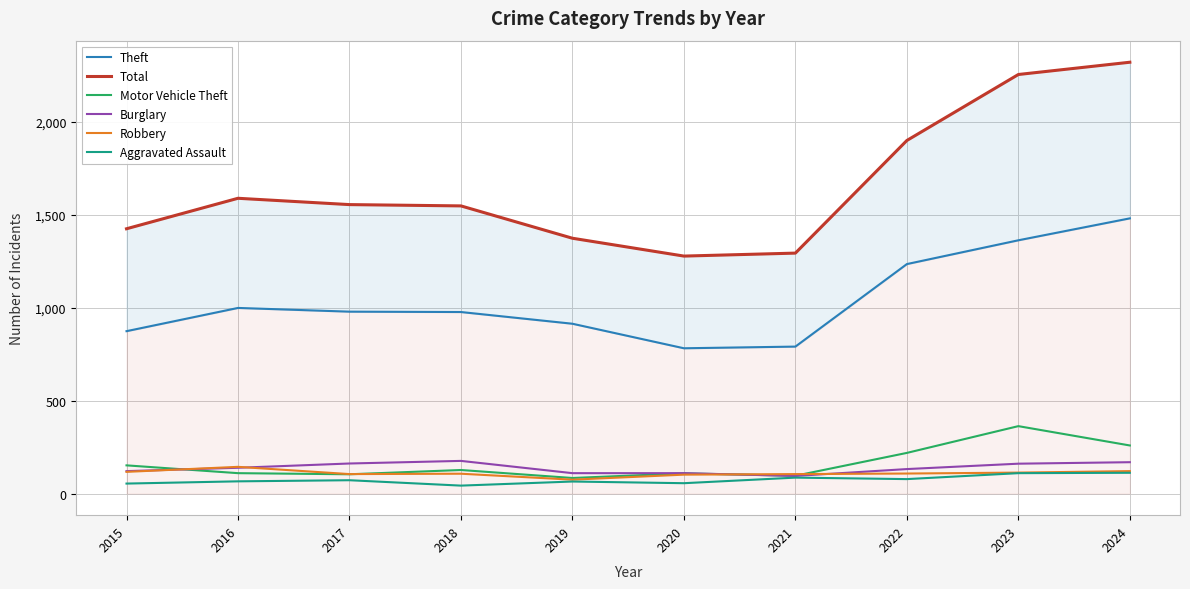

At 2017, list the series in order from smallest to largest.

Aggravated Assault, Motor Vehicle Theft, Robbery, Burglary, Theft, Total